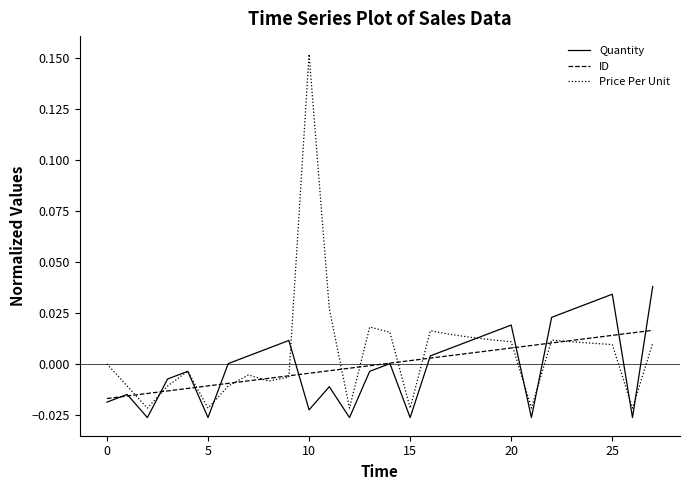

Which series has the widest spread of values?

Price Per Unit